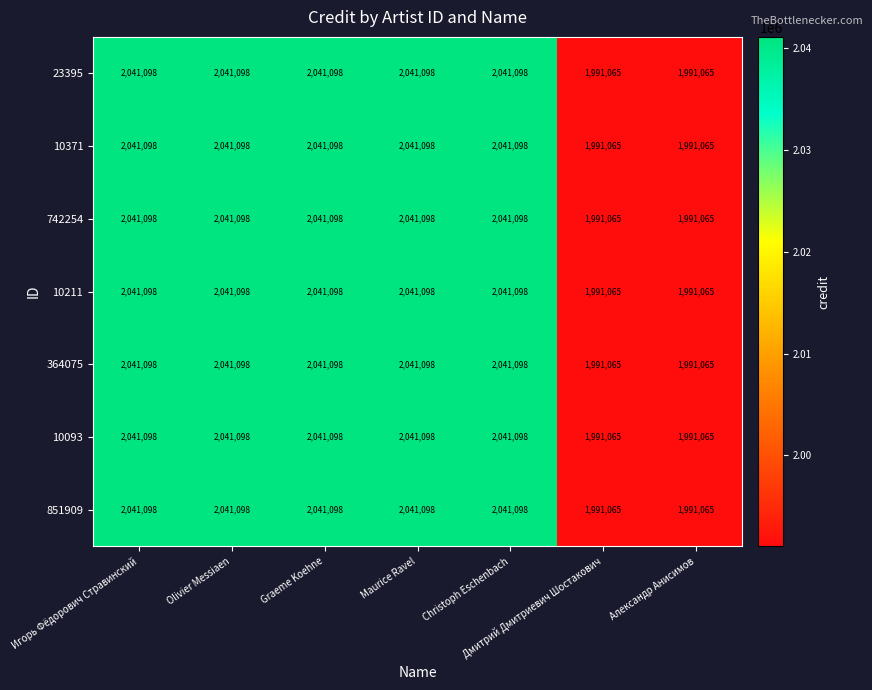

What is the smallest value displayed?

1991065